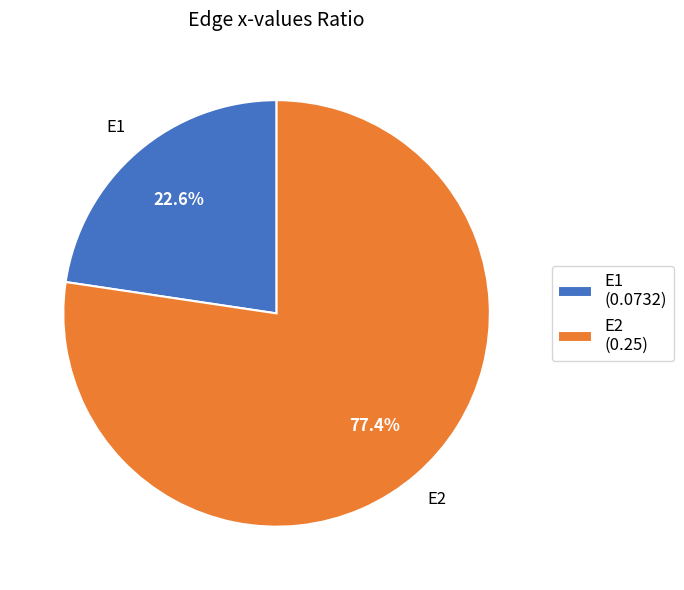

What is the smallest slice in the pie chart?

E1